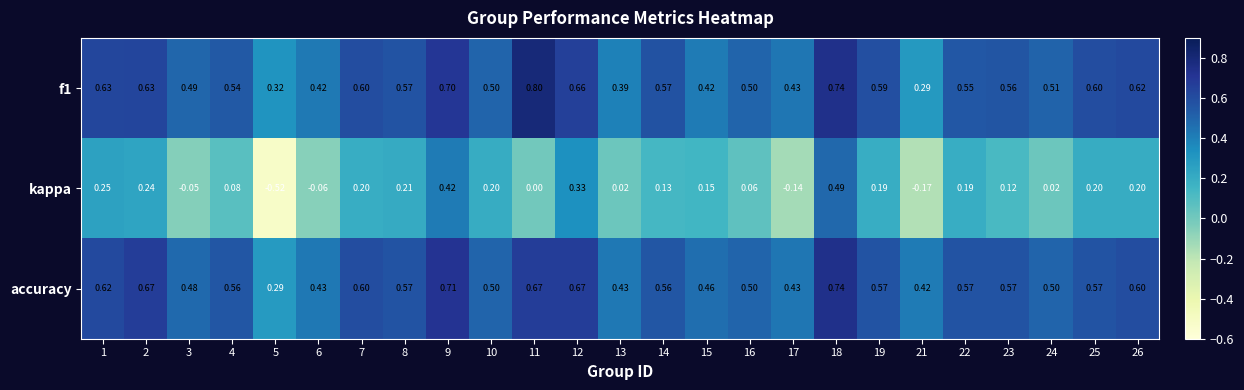

Which series changed the most between 5 and 21?

kappa